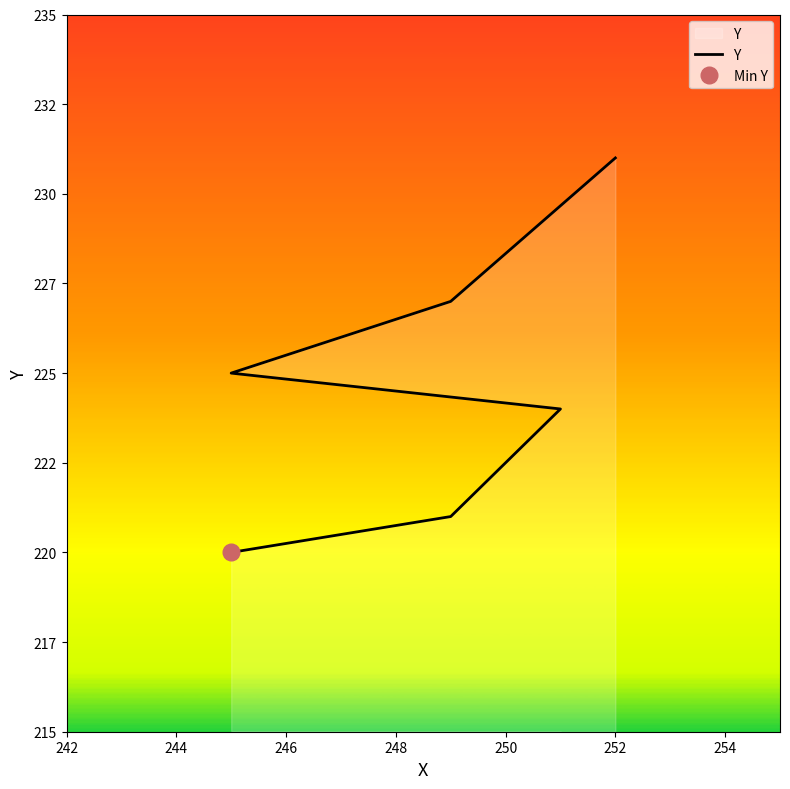

True or false: there are more than 1 points higher than both neighbors.

False